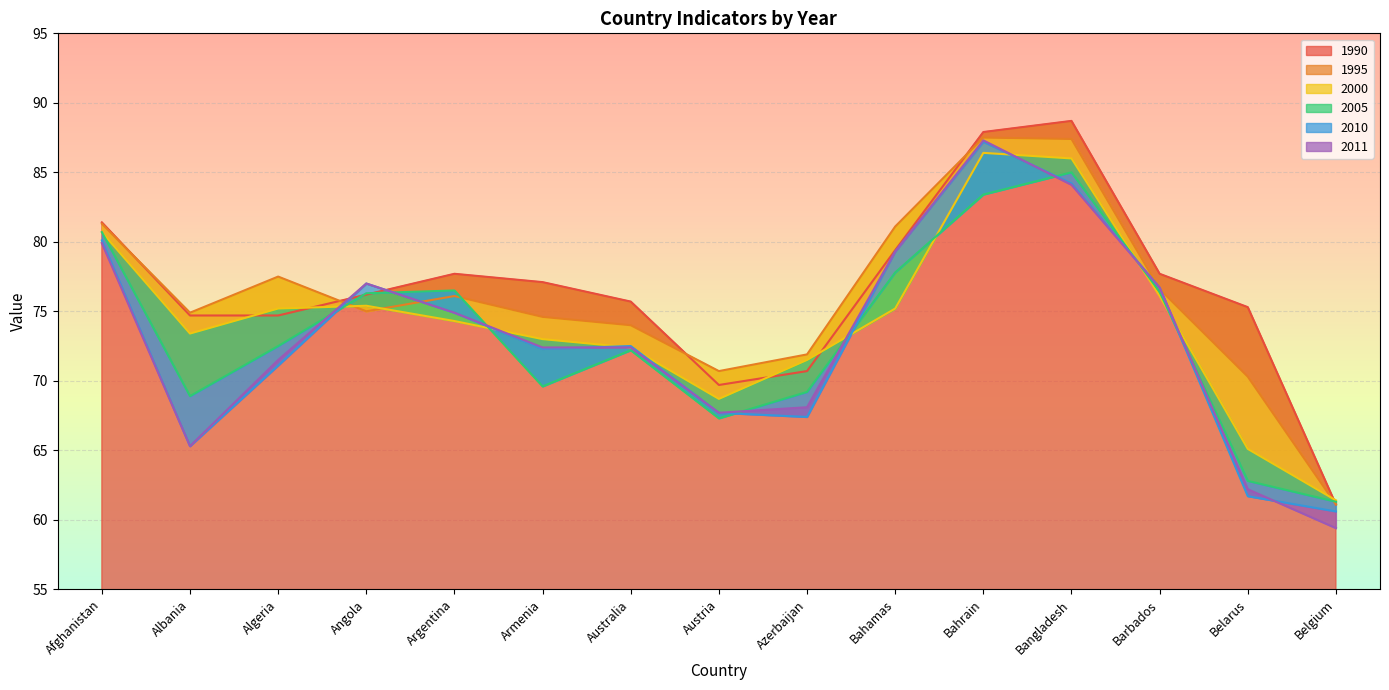

In 1995, how many points are lower than both neighbors (excluding endpoints)?

3